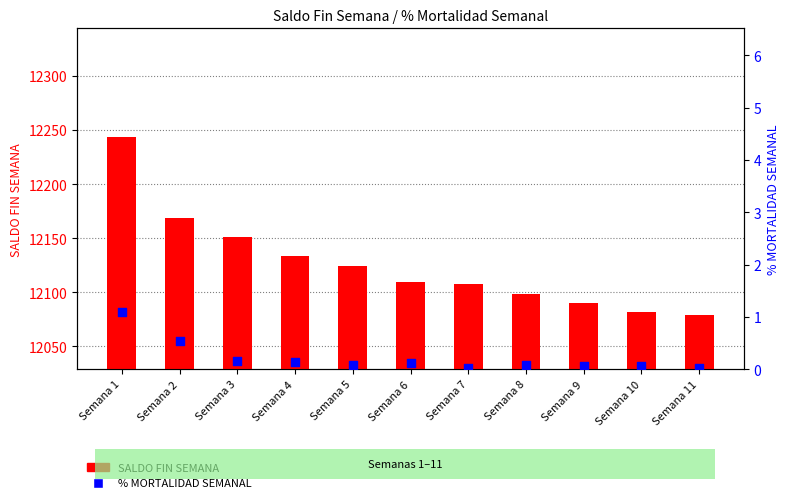

Which series reaches the minimum Y coordinate?

% MORTALIDAD SEMANAL